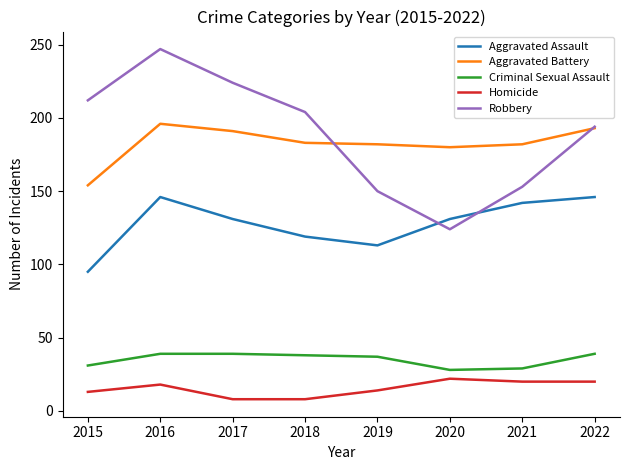

What is the spread (max minus min) of values at 2017?

216